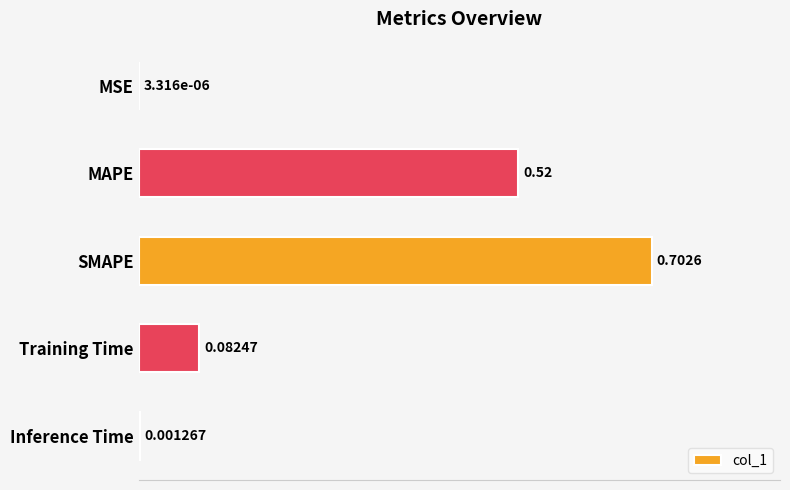

Which label corresponds to the largest value in the chart?

SMAPE